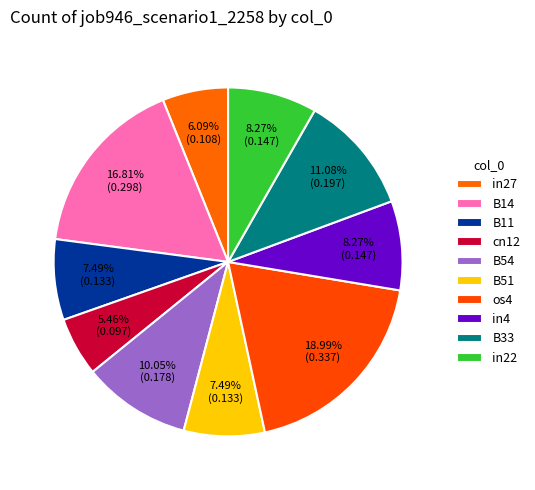

Does B54 account for over 50% of the chart?

No